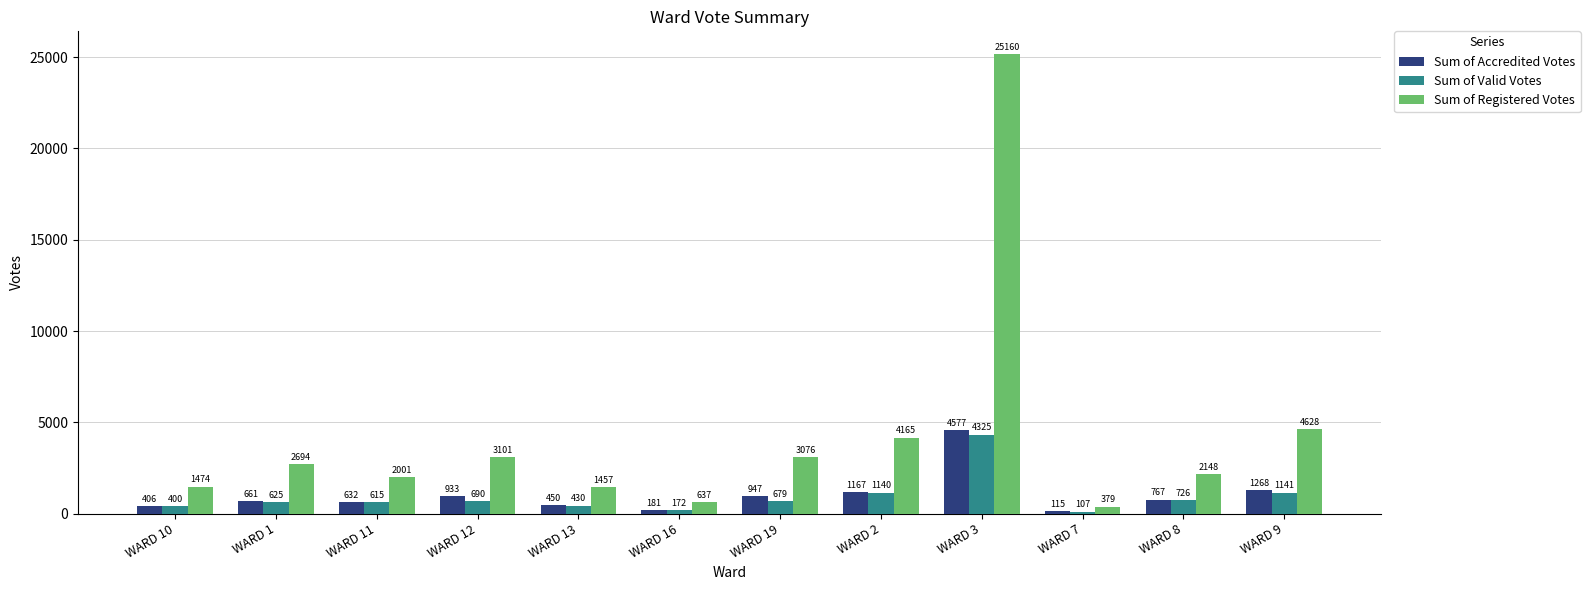

What is the label of the 4th bar from the left?

WARD 12